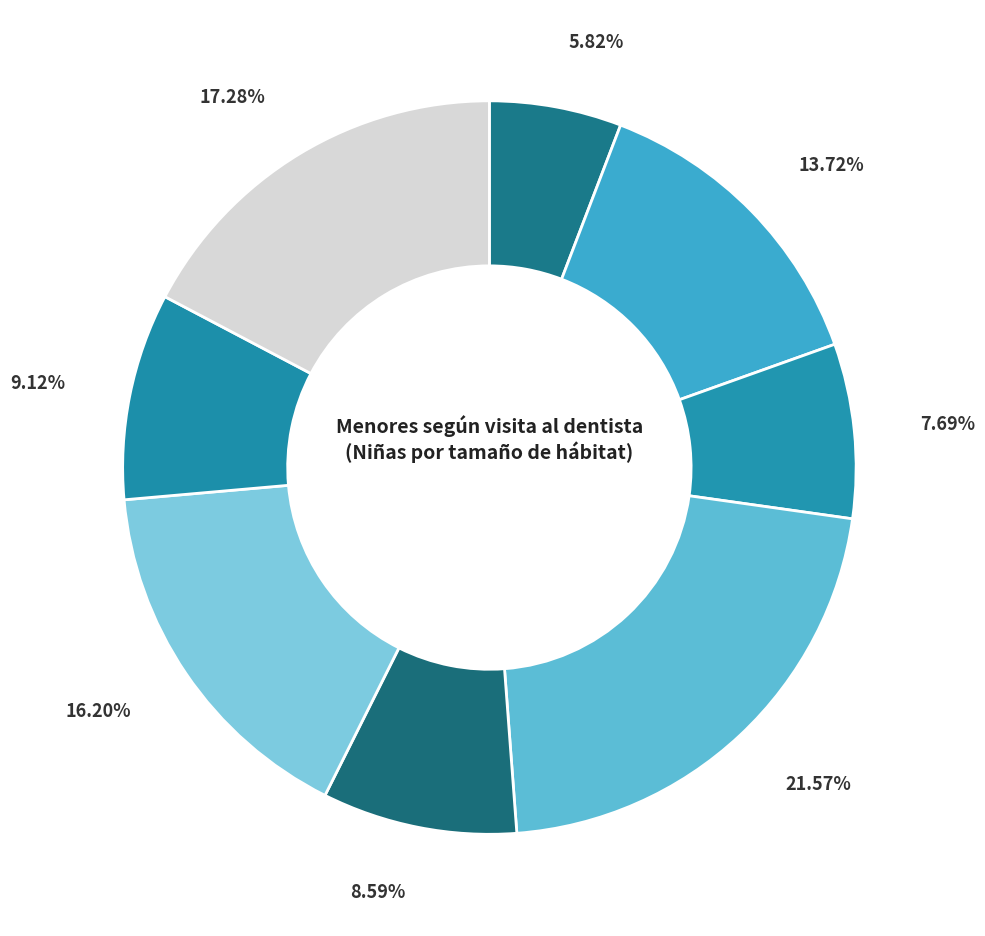

Does any single category account for the majority?

No